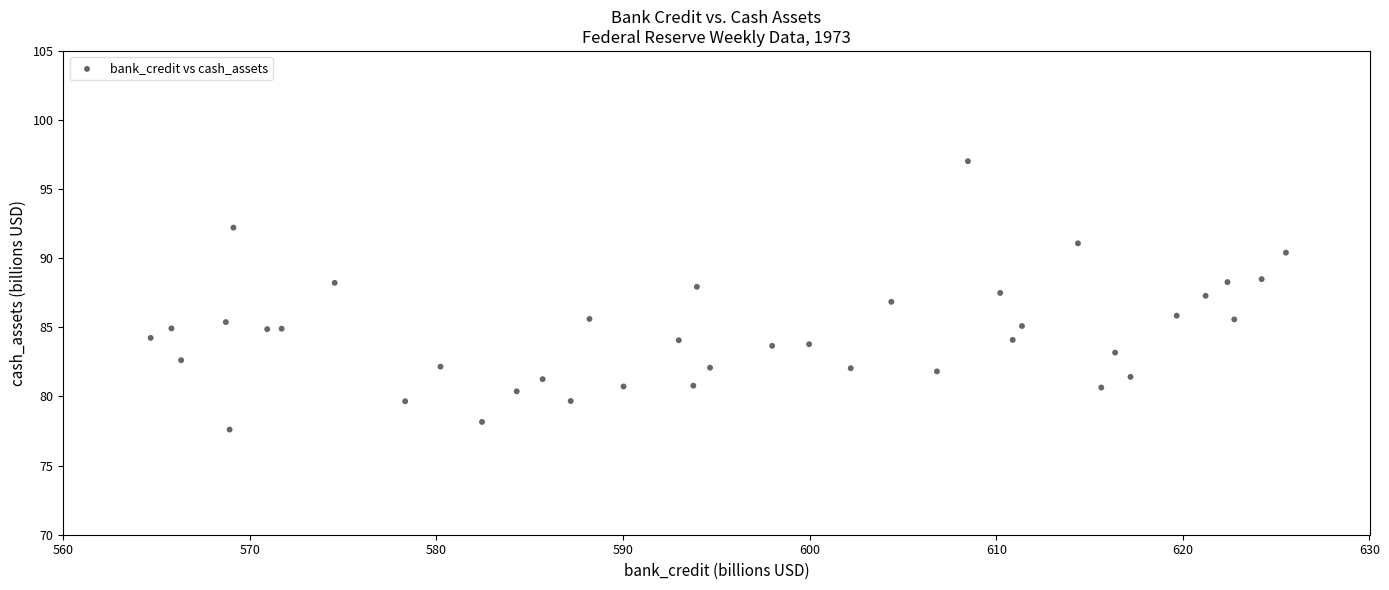

What is the range of Y values (max minus min)?

19.4